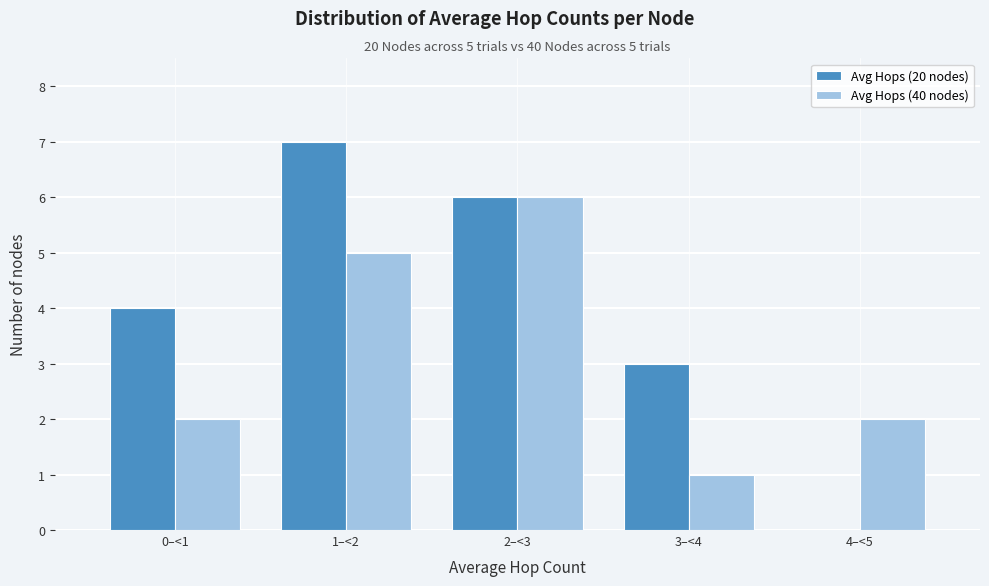

Reading left to right, extract all data points from this chart.

Avg Hops (20 nodes): 0–<1=4	1–<2=7	2–<3=6	3–<4=3	4–<5=0
Avg Hops (40 nodes): 0–<1=2	1–<2=5	2–<3=6	3–<4=1	4–<5=2